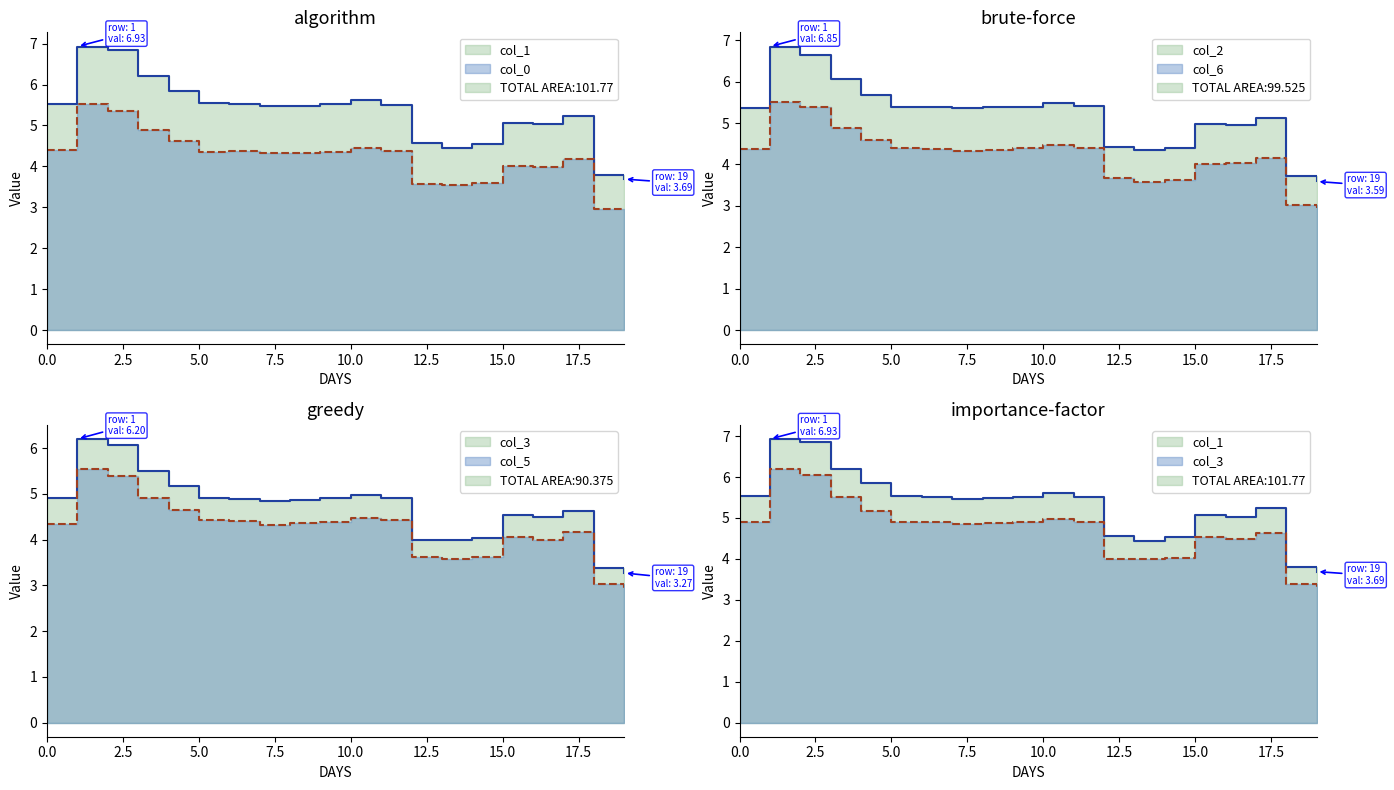

At which label is col_6 closest to 4?

15